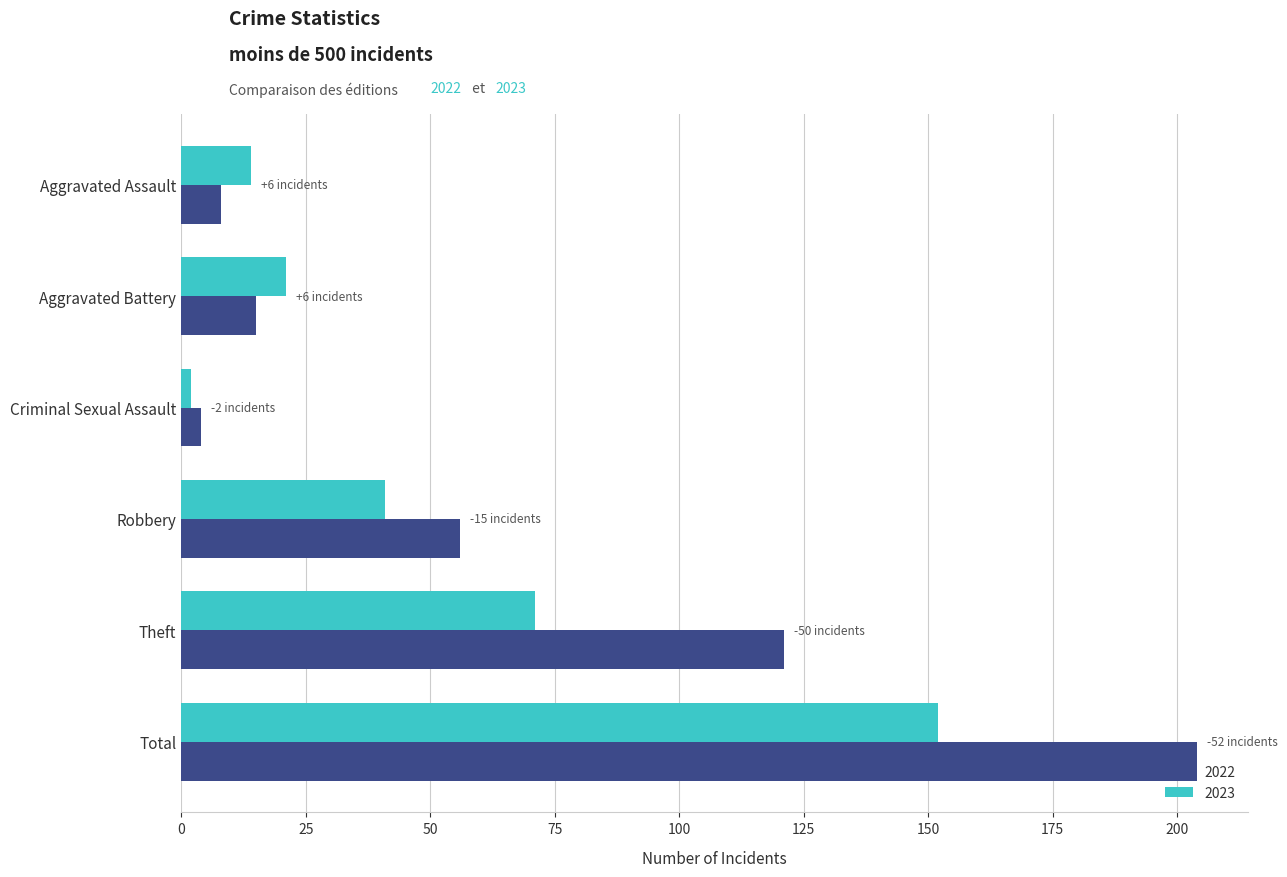

Rank the series by their average value, from highest to lowest.

2022, 2023